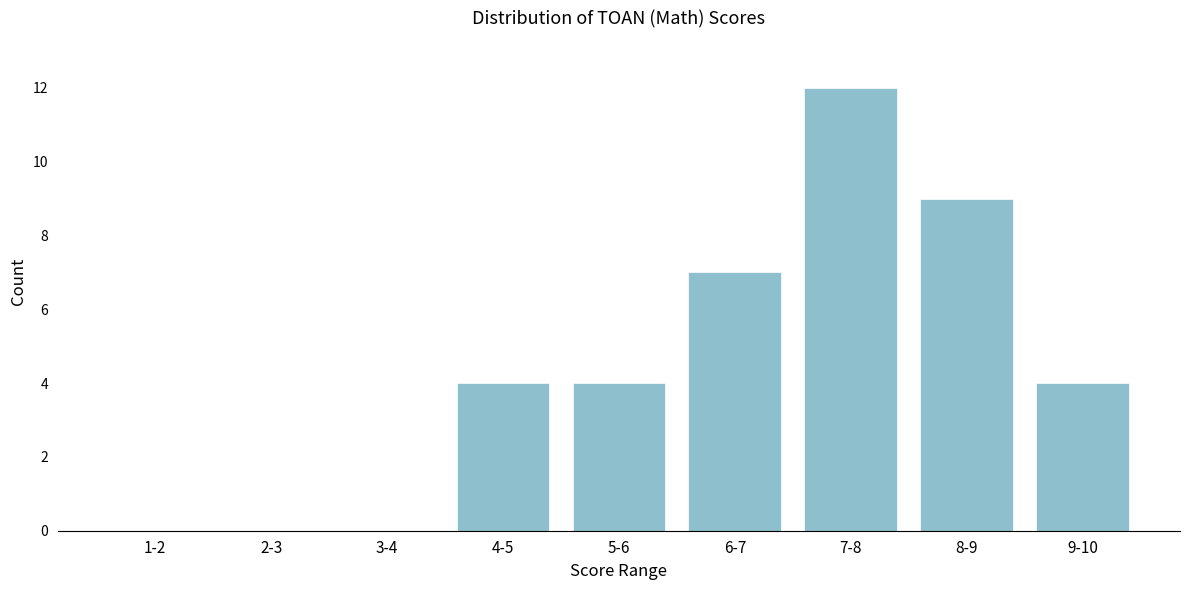

Reading left to right, transcribe all the data shown in this chart.

1-2=0	2-3=0	3-4=0	4-5=4	5-6=4	6-7=7	7-8=12	8-9=9	9-10=4